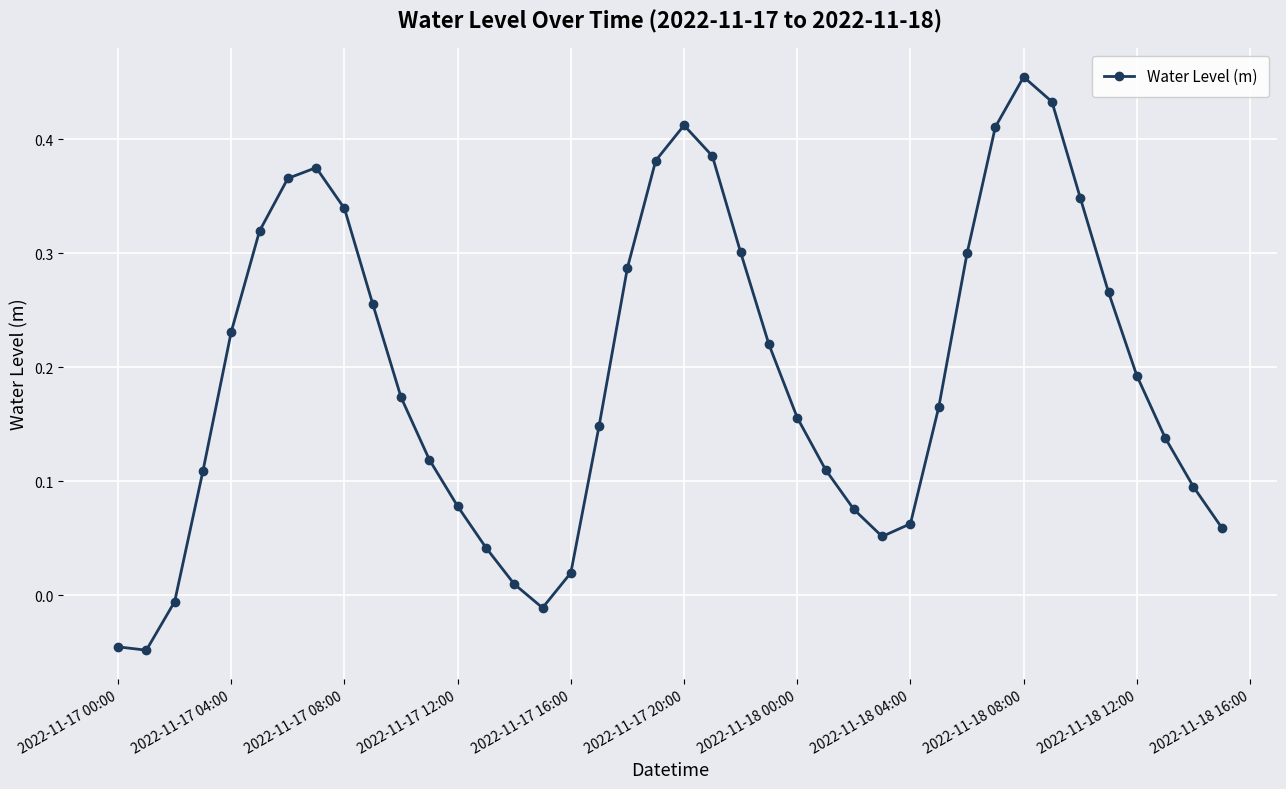

True or false: the data has more than 0 interior local peaks.

True